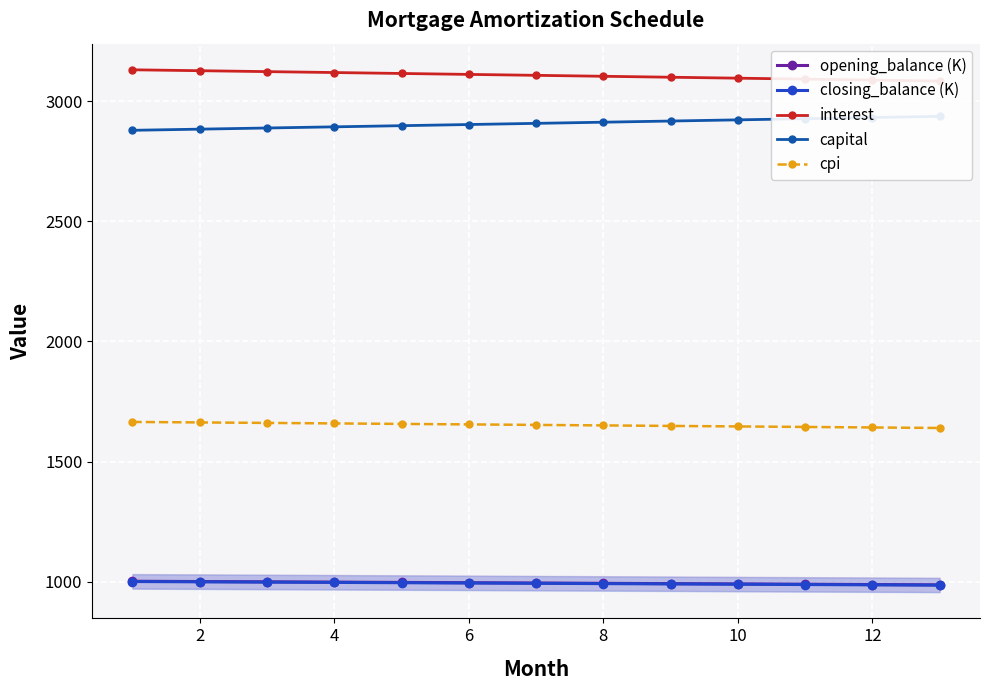

True or false: capital has more than 2 interior local peaks.

False